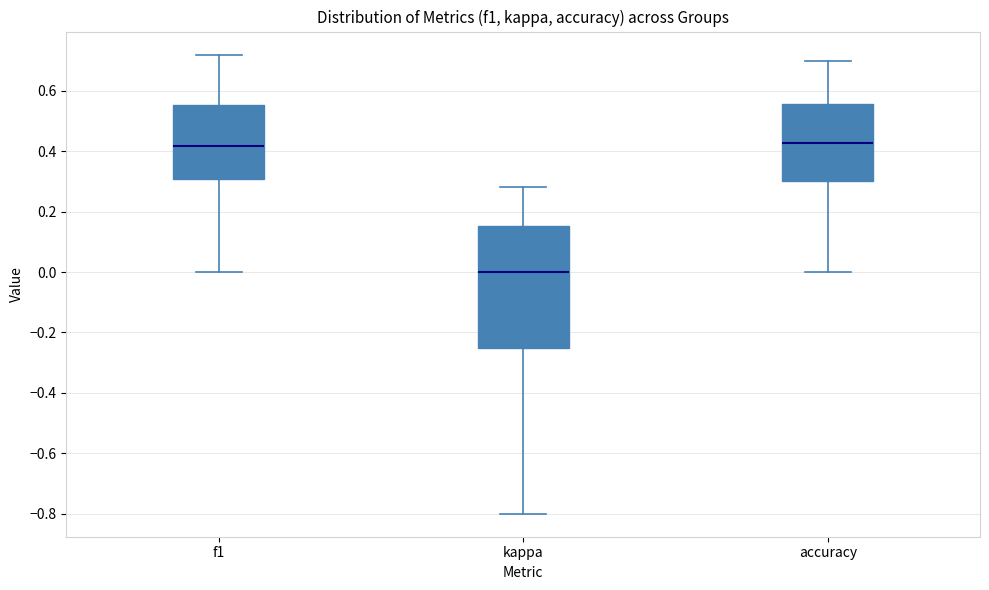

Reading left to right, read every box against the y-axis: the position of its median line, the range the box covers, and the ends of its whiskers. The values are not printed on the chart, so give them approximately, as read against the axis.

f1: median 0.42, box 0.30 to 0.56, whiskers 0.00 to 0.72
kappa: median 0.00, box -0.24 to 0.16, whiskers -0.80 to 0.28
accuracy: median 0.42, box 0.30 to 0.56, whiskers 0.00 to 0.70